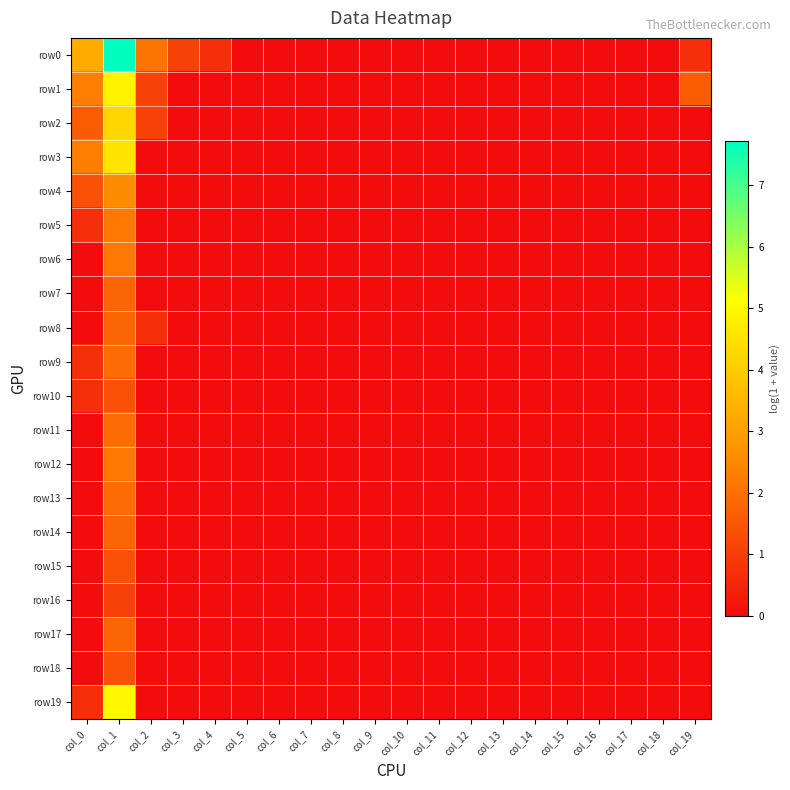

Which series has the largest range (max minus min)?

row0